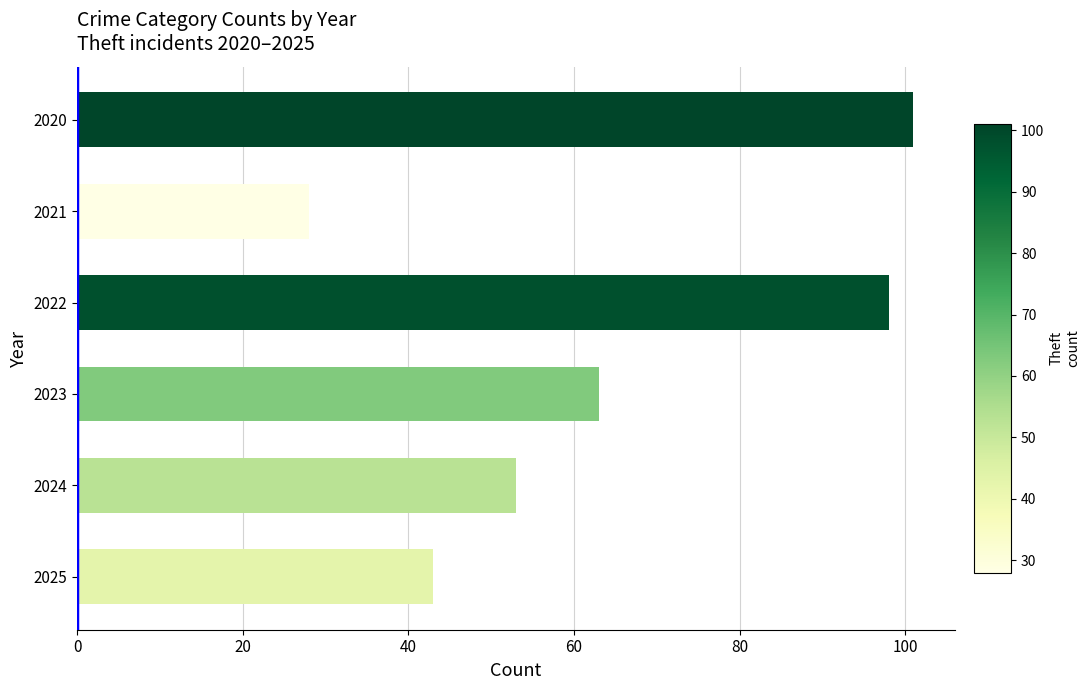

How many data points does each series have?

6